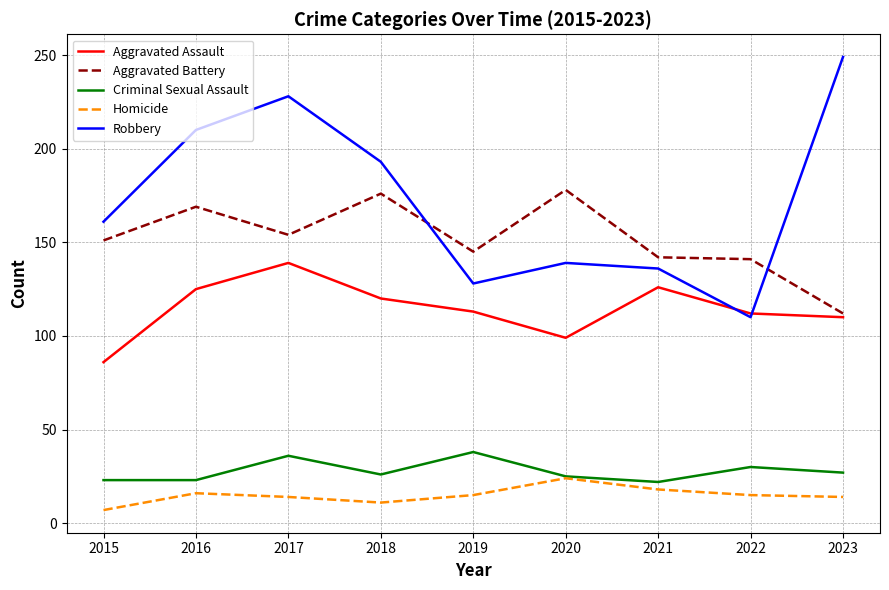

Which series has the widest spread of values?

Robbery